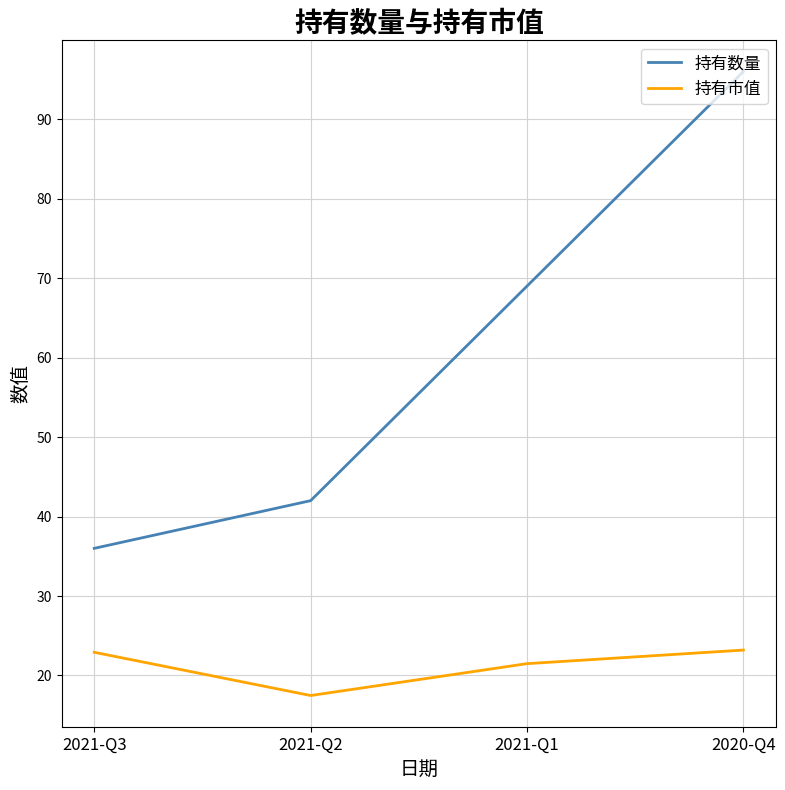

What is the minimum value for 持有市值?

17.5